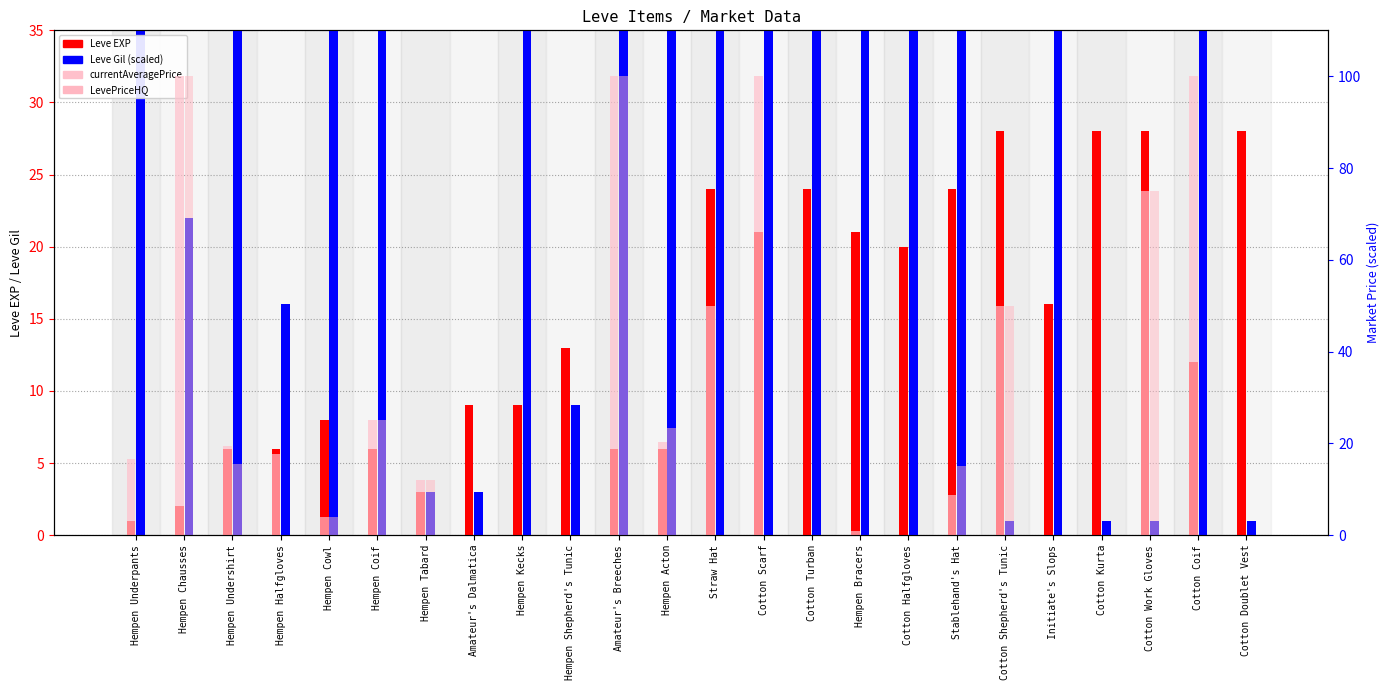

True or false: Leve Gil (scaled) has a value of 0.3 at Cotton Doublet Vest.

False